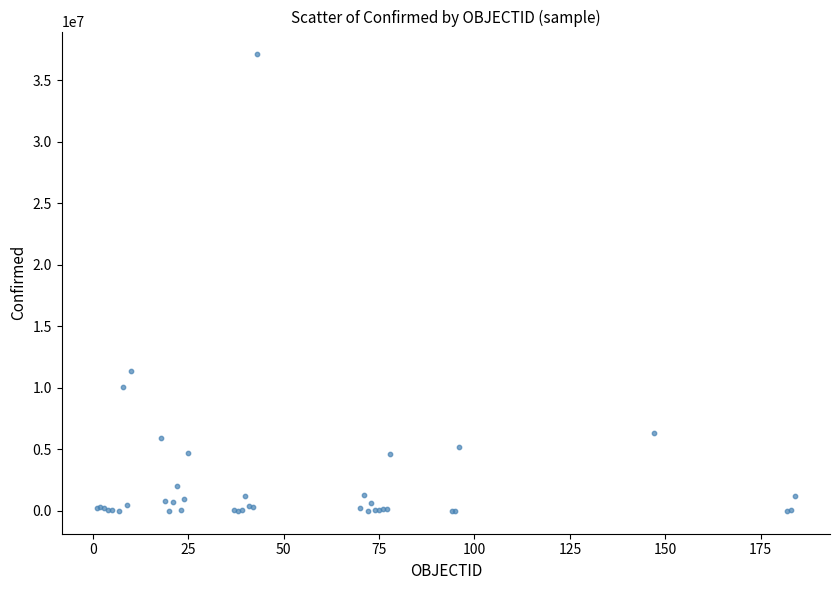

What Y value in the scatter plot is closest to 18546677?

11401996